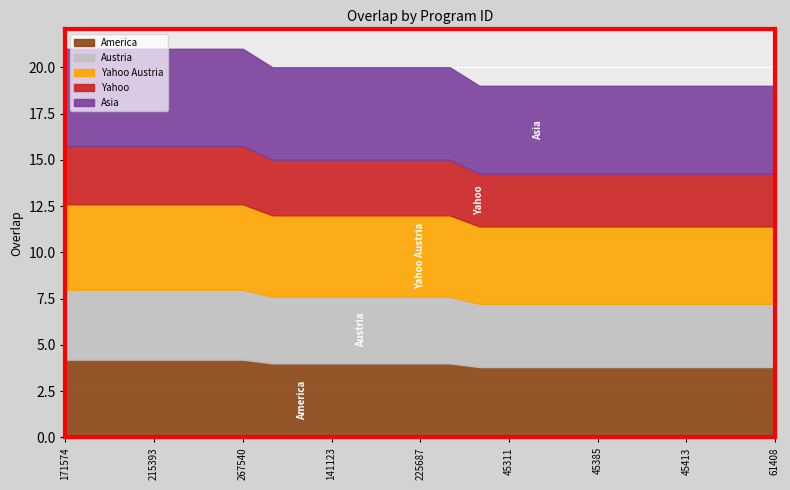

What is the minimum value for America?

3.8